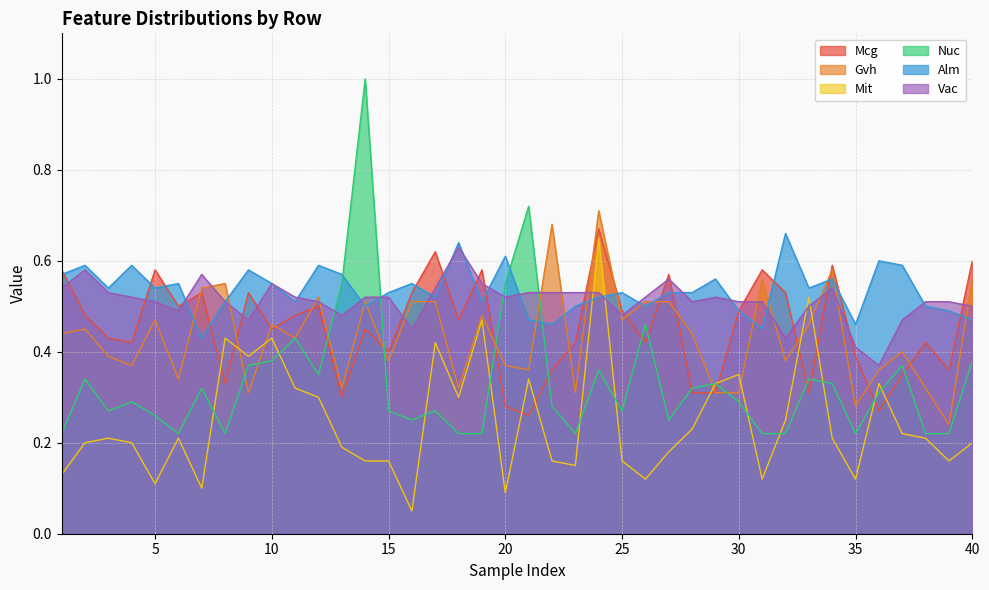

What is the value of the Gvh point at the 13th from the left?

0.3